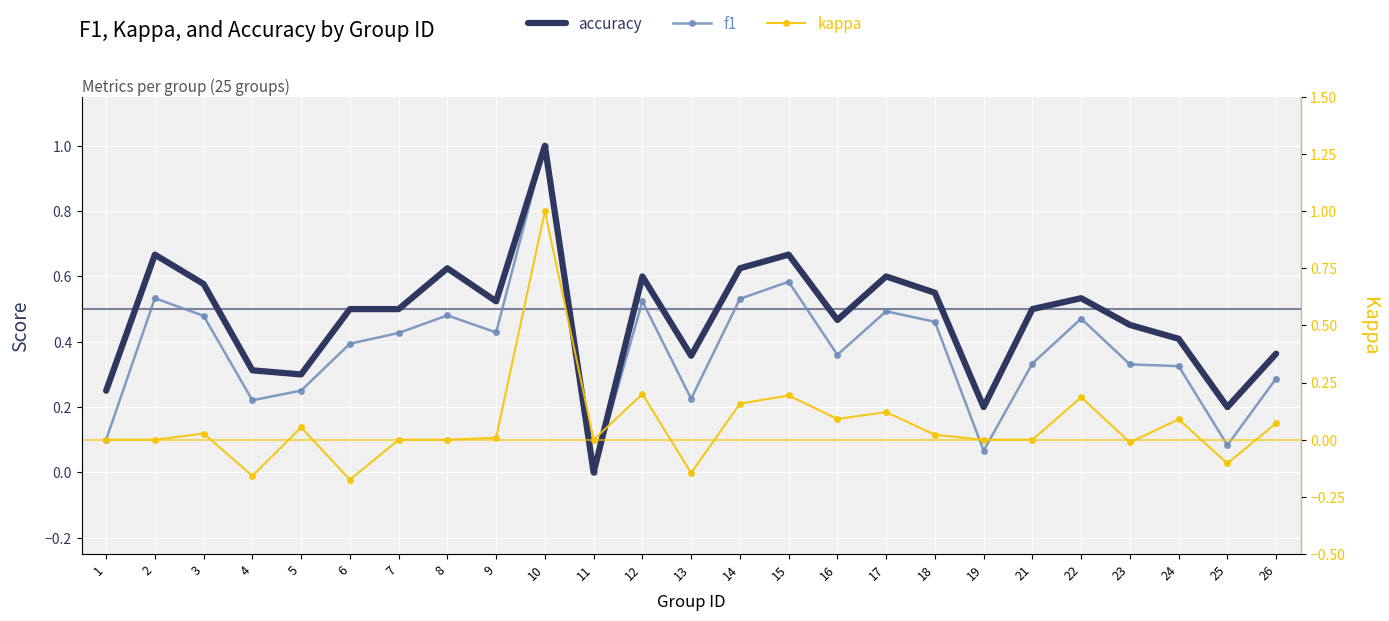

How many interior local valleys does the accuracy series have?

7